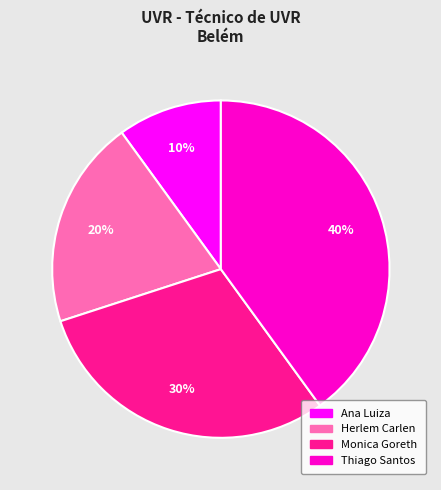

Does any single category account for the majority?

No